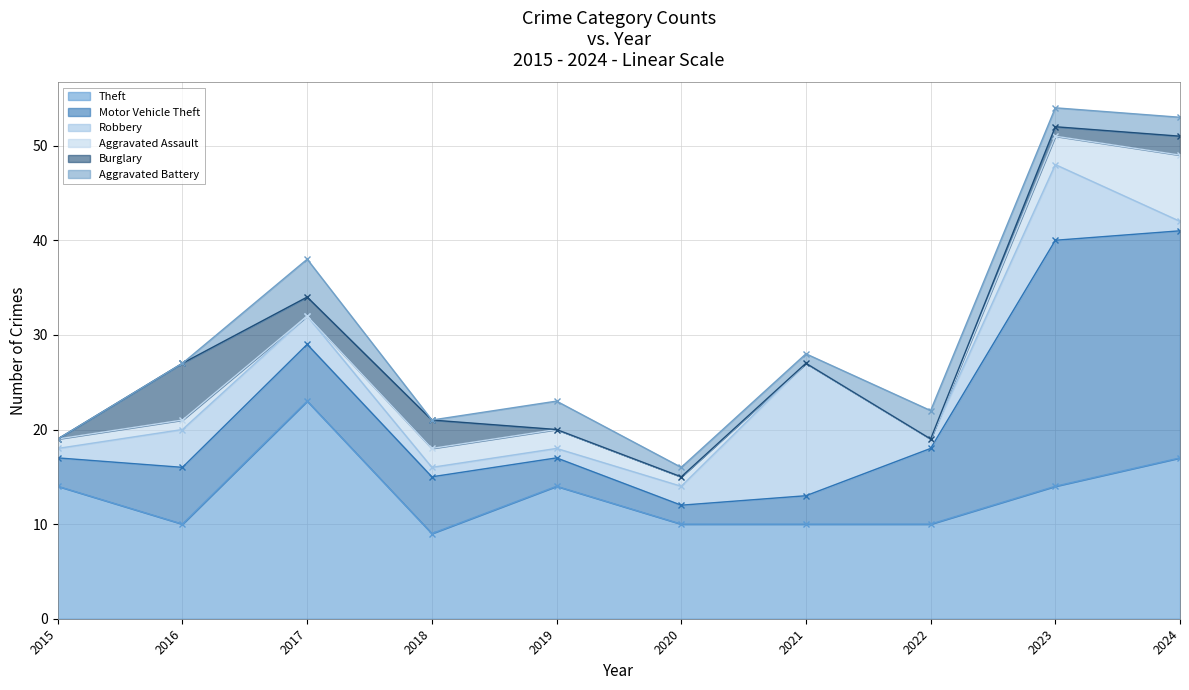

What are all the series names shown in the legend?

Theft, Motor Vehicle Theft, Robbery, Aggravated Assault, Burglary, Aggravated Battery